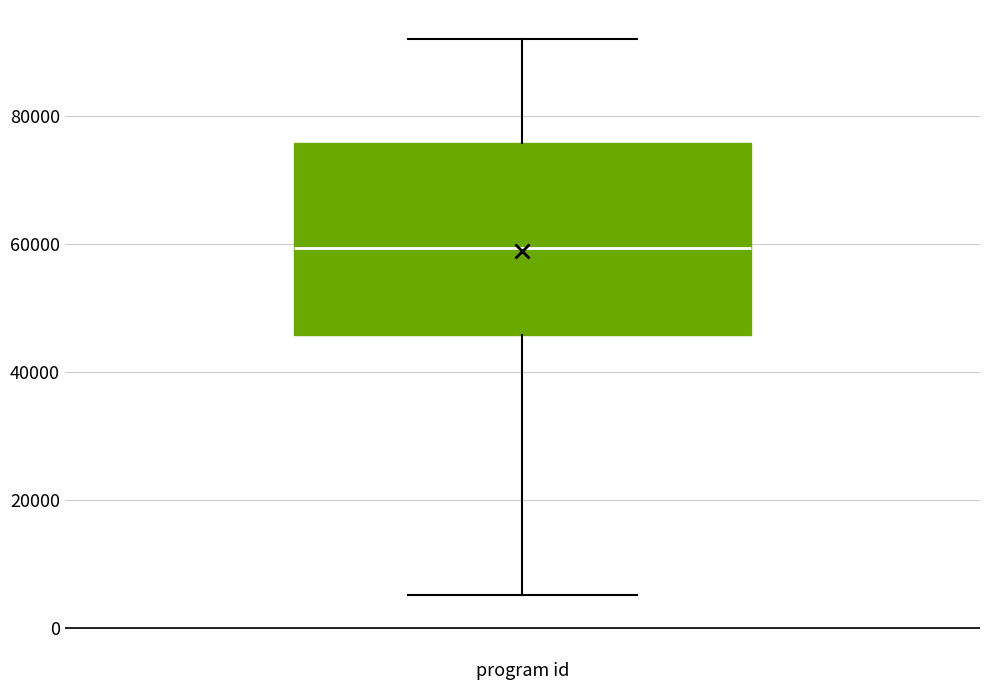

Read this box plot against the y-axis: the position of the median line, the range covered by the box, and the ends of both whiskers. The values are not printed on the chart, so give them approximately, as read against the axis.

median 60000, box 46000 to 76000, whiskers 6000 to 92000